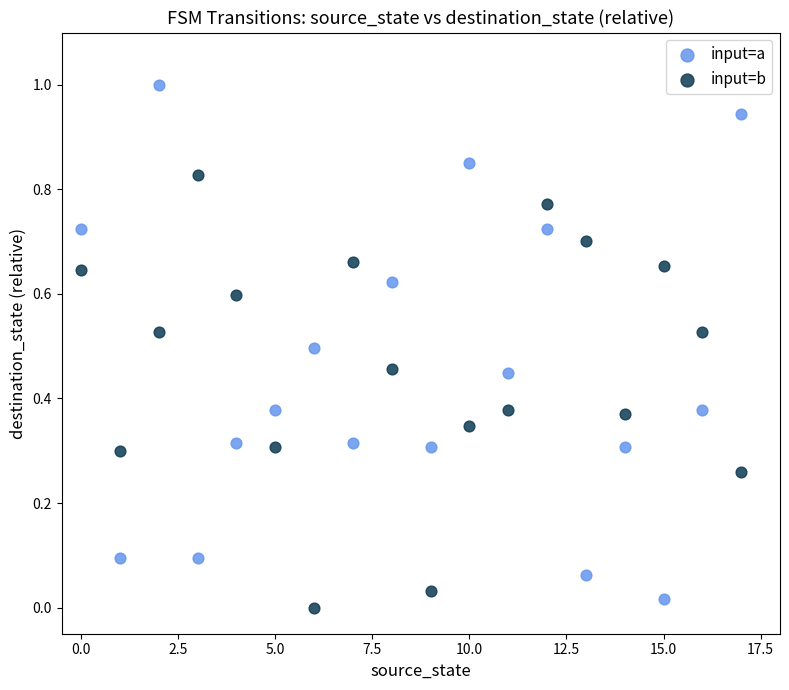

Which series has the widest spread of Y values?

input=a